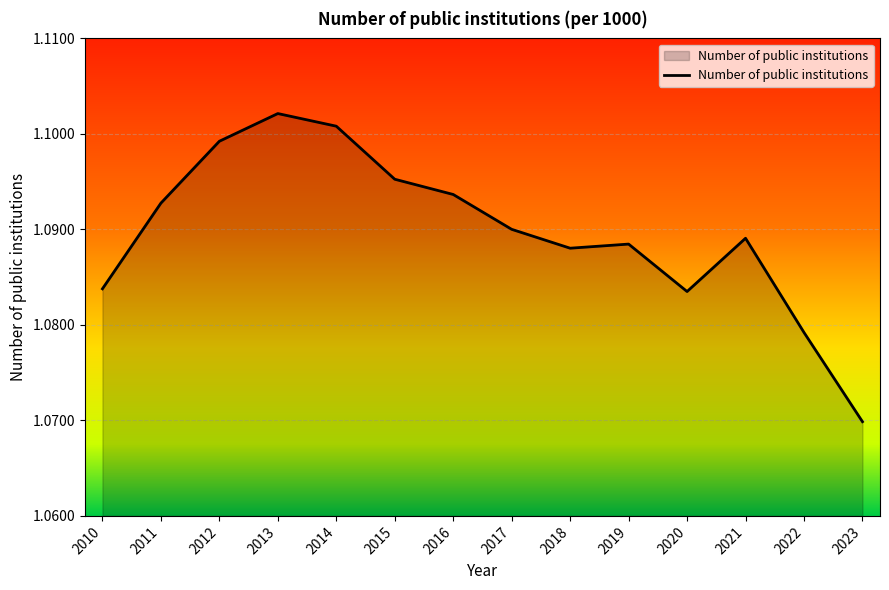

Is it true that the value at 2021 is 0.4?

False